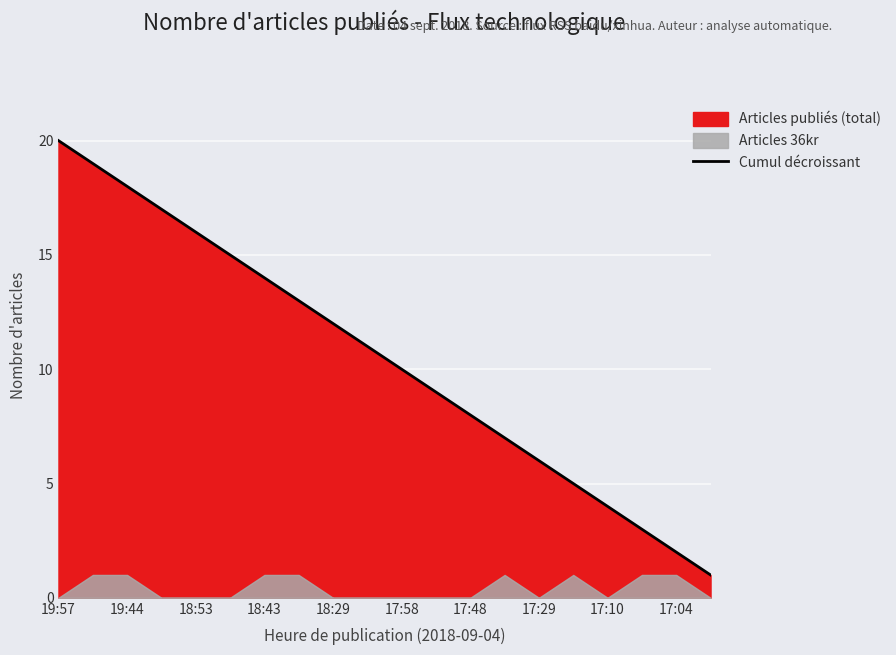

Reading left to right, list all the values displayed in this chart.

20	19	18	17	16	15	14	13	12	11	10	9	8	7	6	5	4	3	2	1